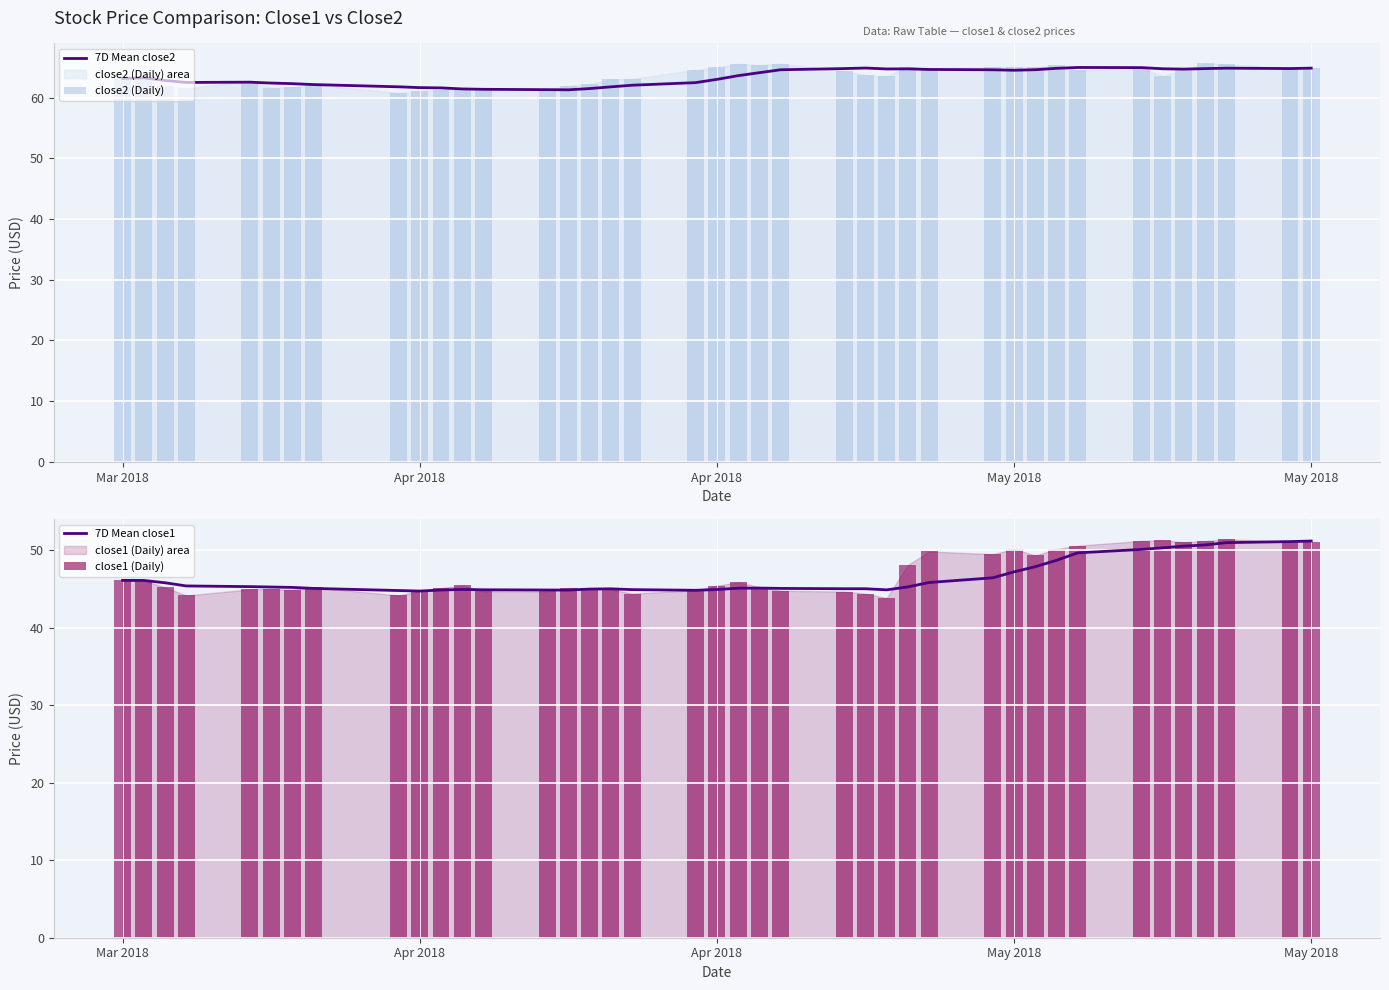

Which series has the largest range (max minus min)?

close1 (Daily)